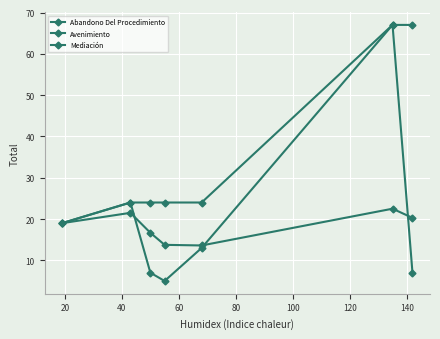

Is this an area chart (filled region under the line)?

No